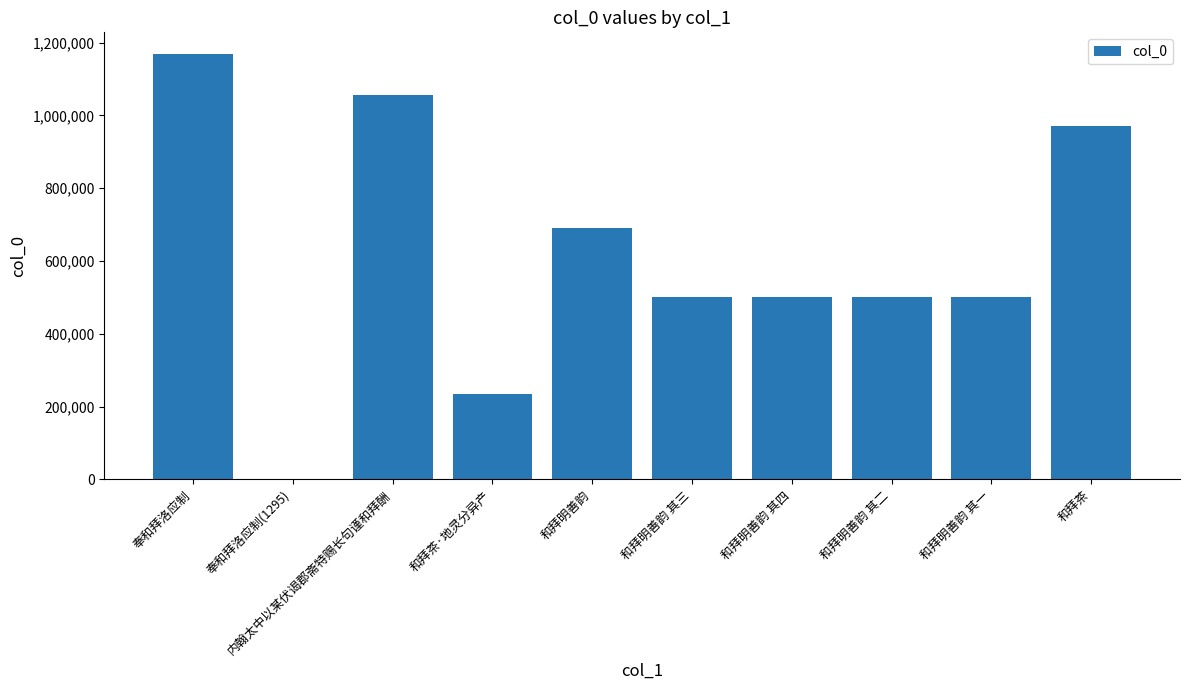

What is the change in value from 奉和拜洛应制(1295) to 和拜茶·地灵分异产?

+233695